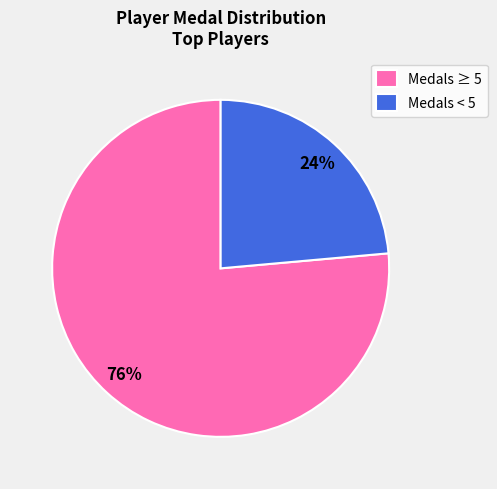

Rank the categories by value from highest to lowest.

Medals ≥ 5, Medals < 5